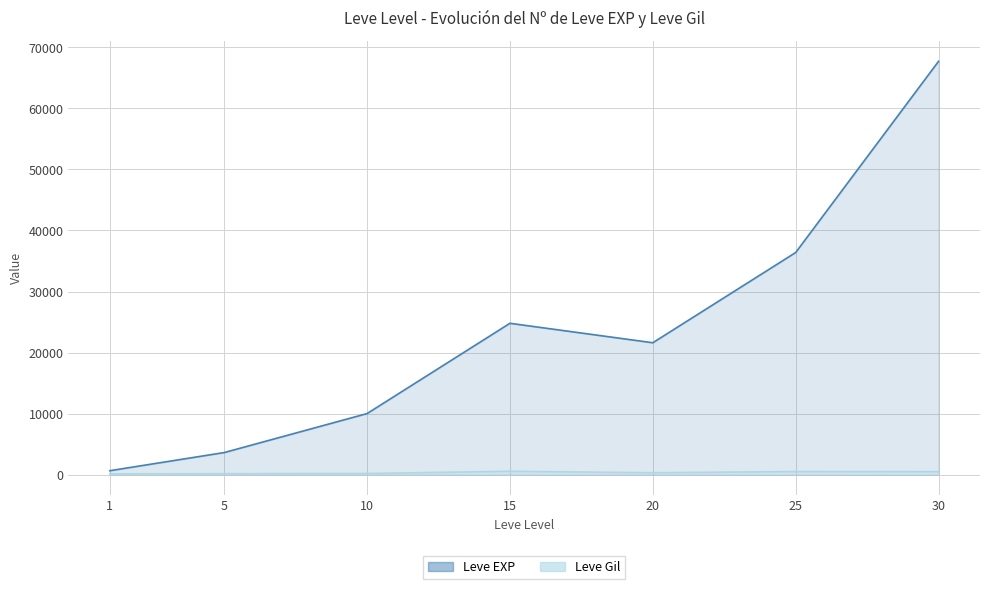

Does the chart have visible grid lines?

Yes